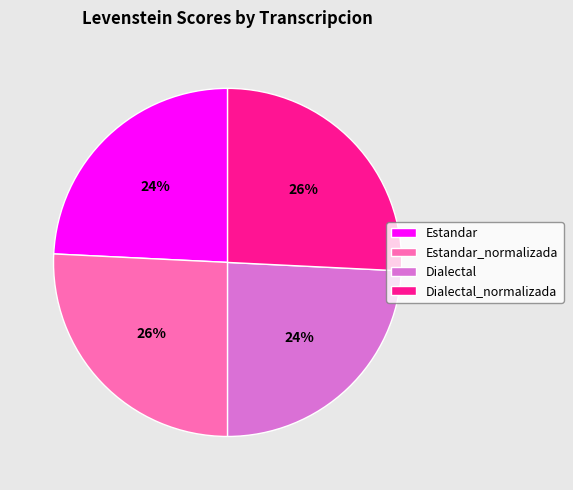

What percentage is the Estandar slice, to the nearest percent?

24%